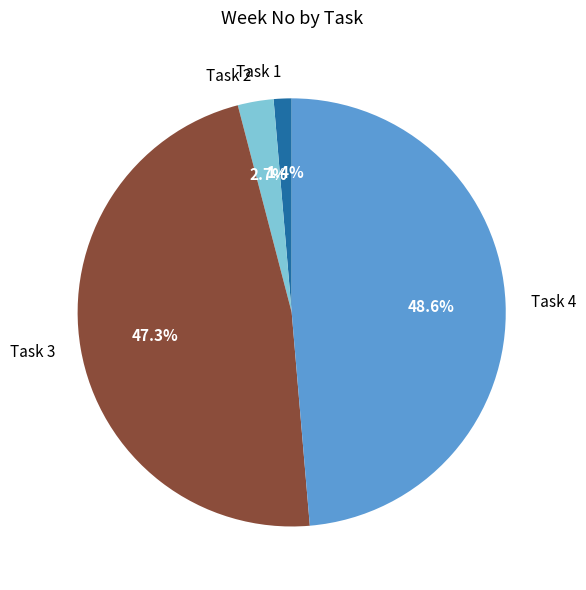

Approximately how many times larger is the value at Task 4 compared to Task 3?

1.0